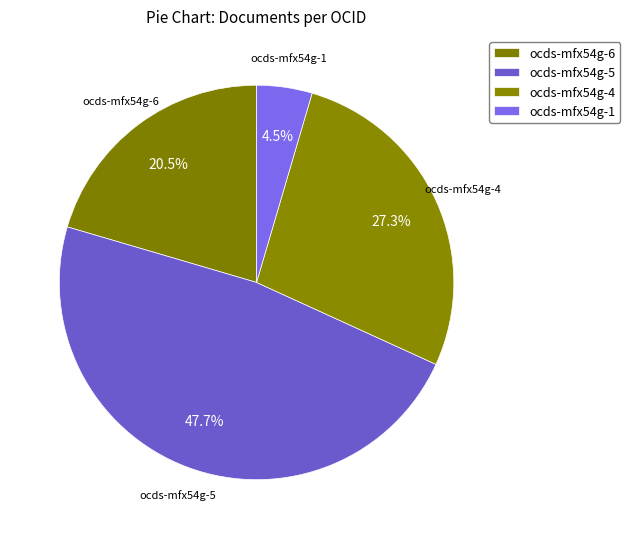

Combined, do ocds-mfx54g-4 and ocds-mfx54g-5 account for over 50%?

Yes